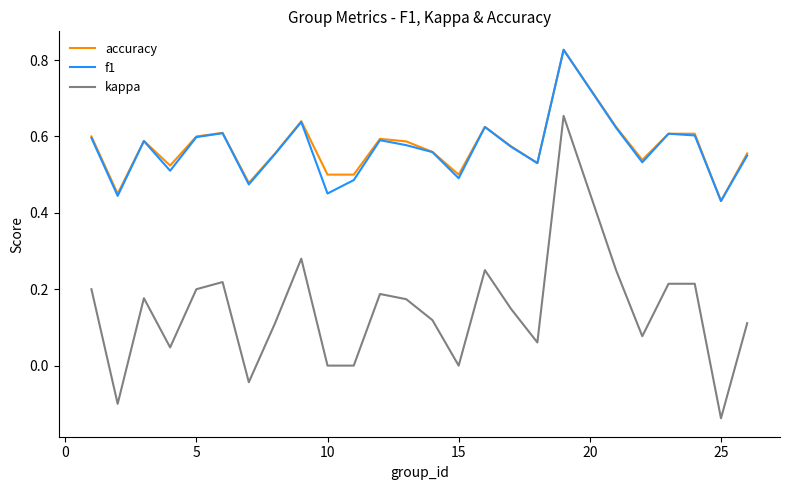

How many lines are shown in the chart?

3